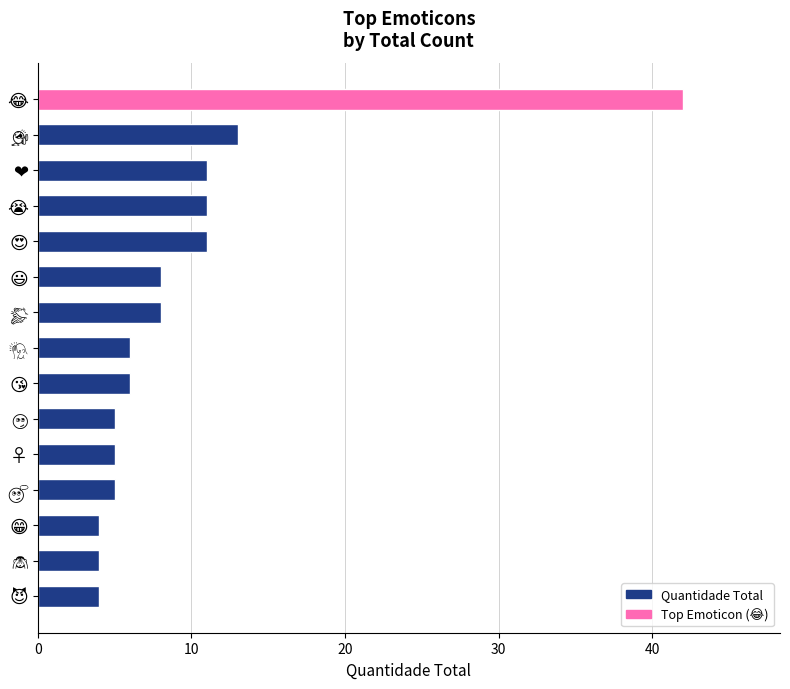

What is the sum of all values?

143